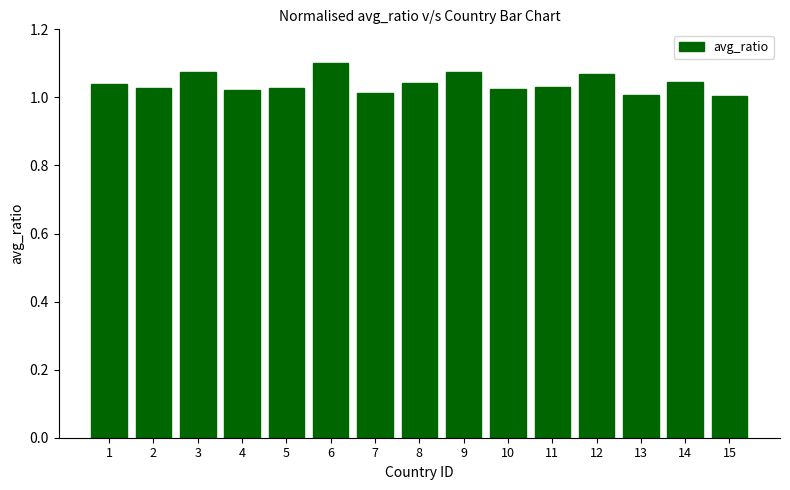

At which category does the chart reach its peak across all series?

6